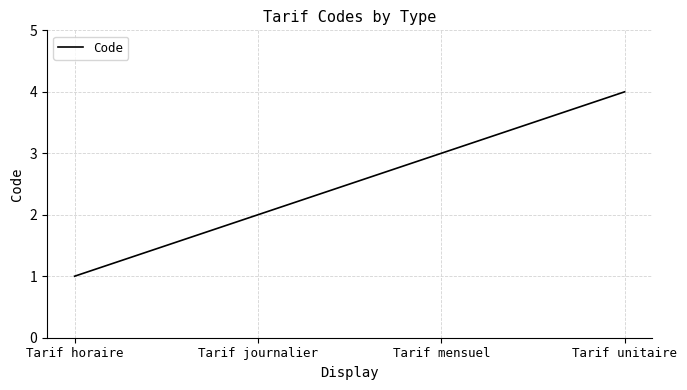

How many series are shown in this chart?

1